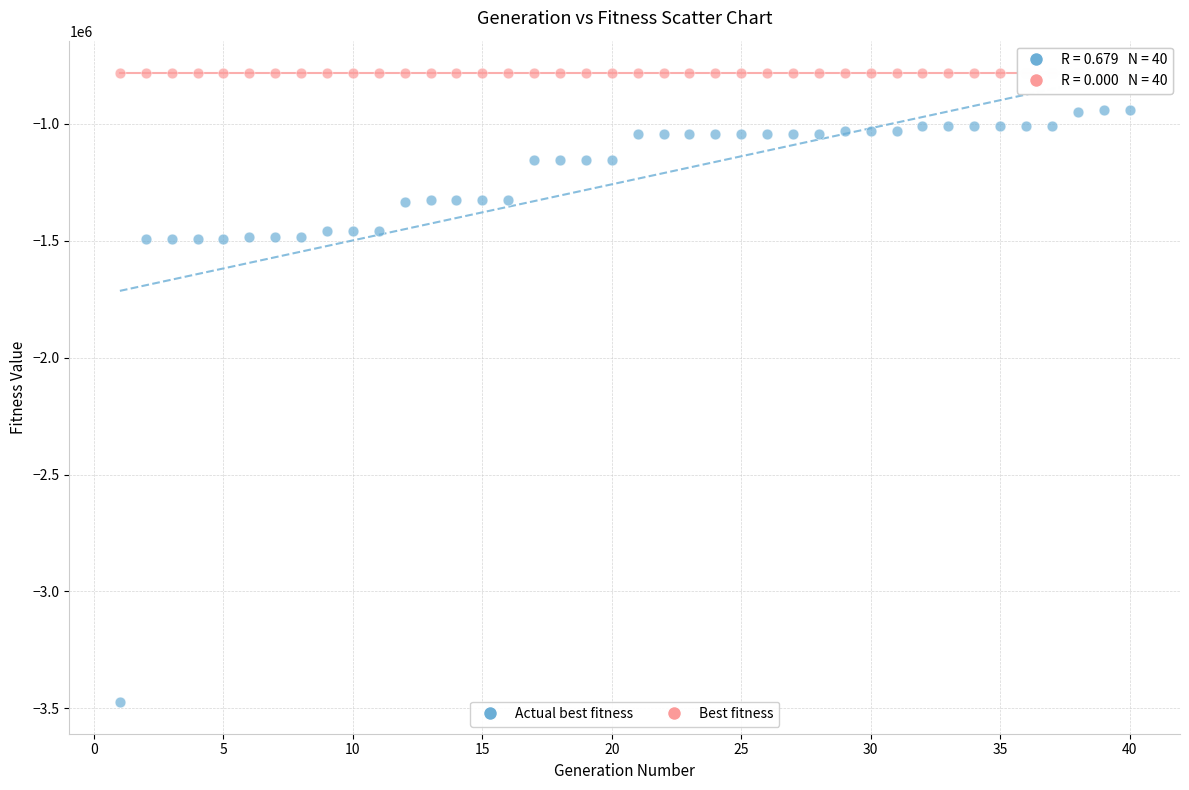

Which series reaches the maximum Y coordinate?

Best fitness